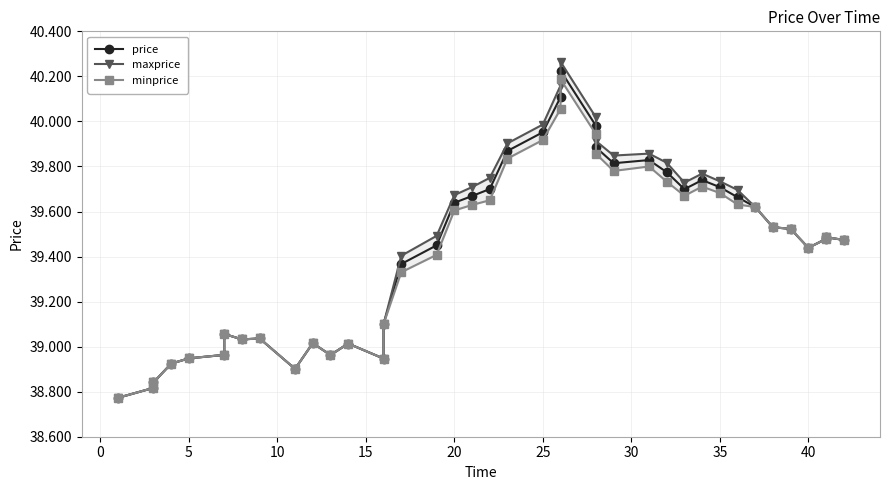

True or false: price has more than 1 interior local peaks.

True